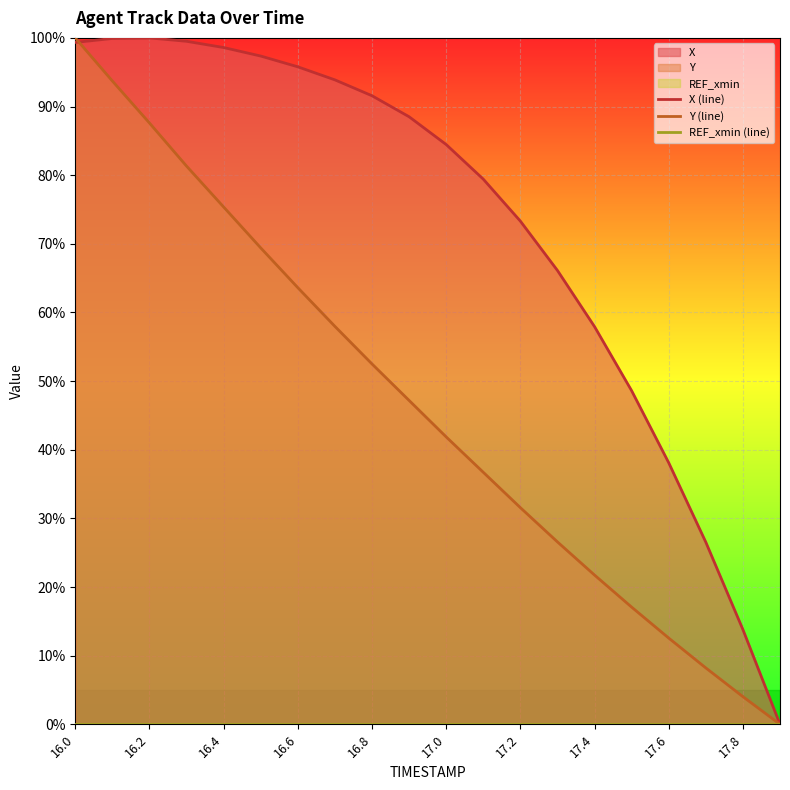

The value of Y (line) at 17.4 is 34.0. True or false?

False